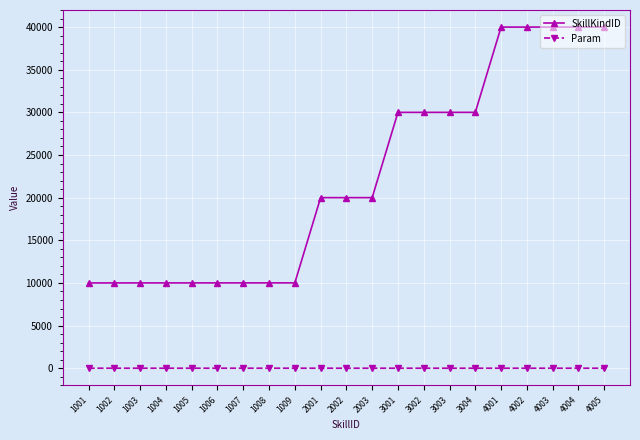

At how many categories does at least one series exceed 30930?

5